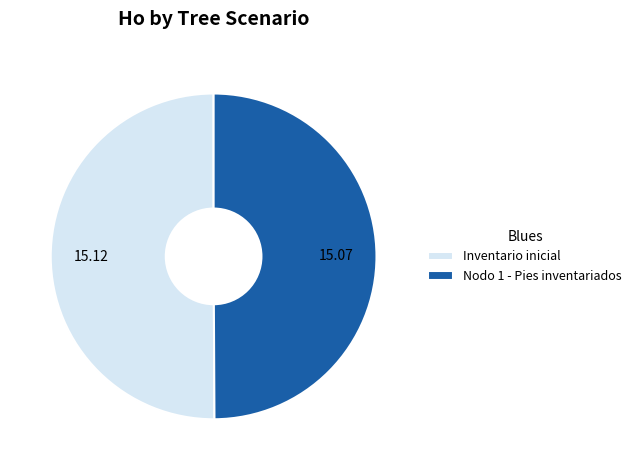

What is the ratio of the value at Inventario inicial to the value at Nodo 1 - Pies inventariados?

1.0